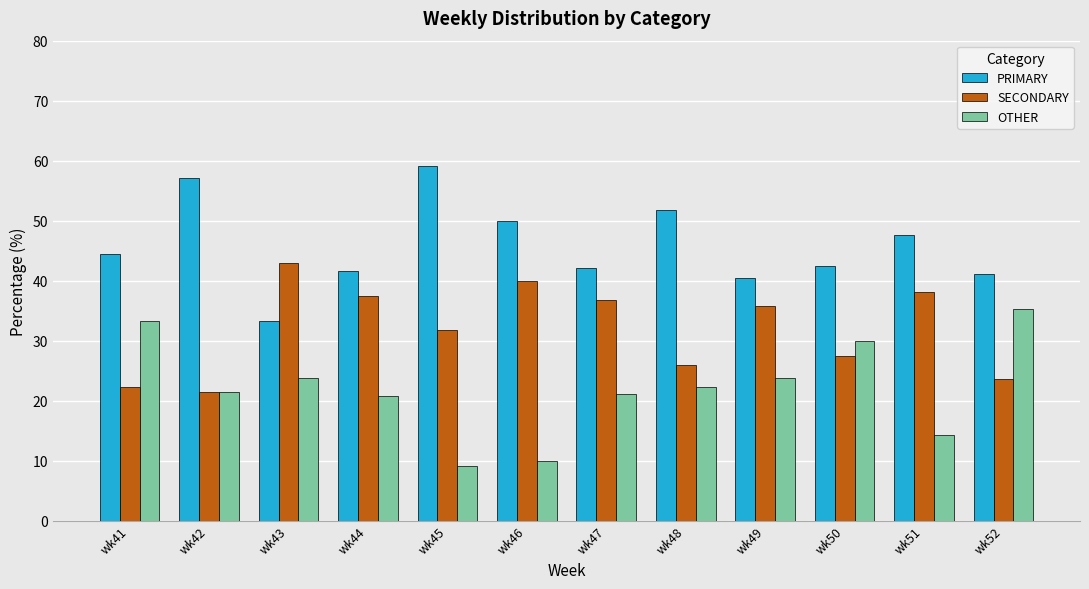

Is the value of SECONDARY at wk43 greater than the value of PRIMARY at wk46?

No